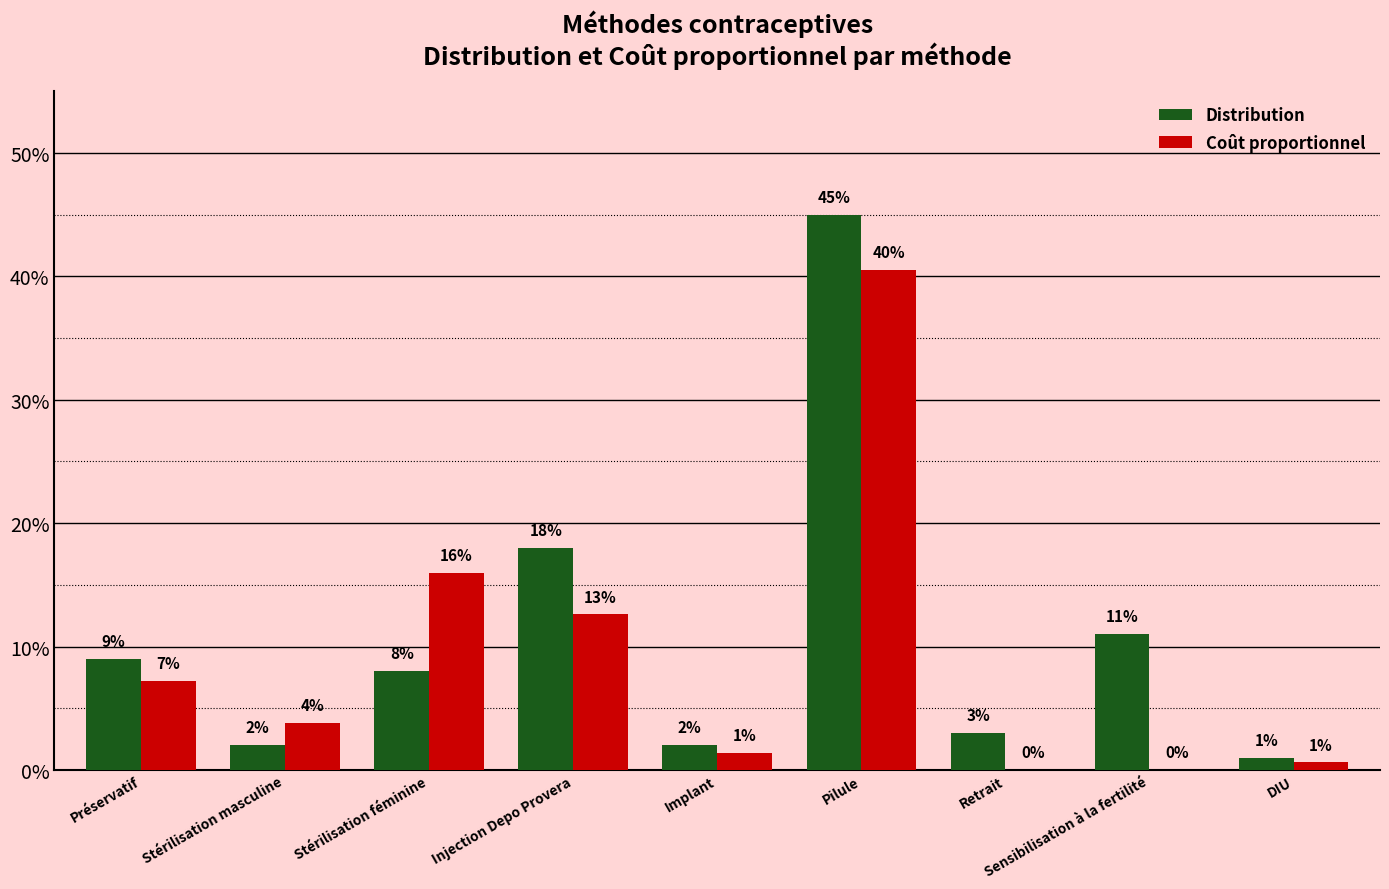

True or false: Distribution has a value of 0.2 at Injection Depo Provera.

True